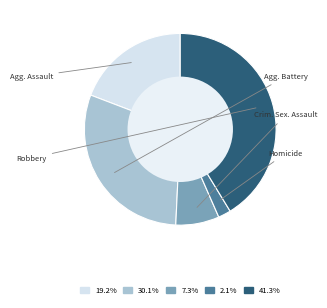

Is there any slice that represents more than half of the pie?

No